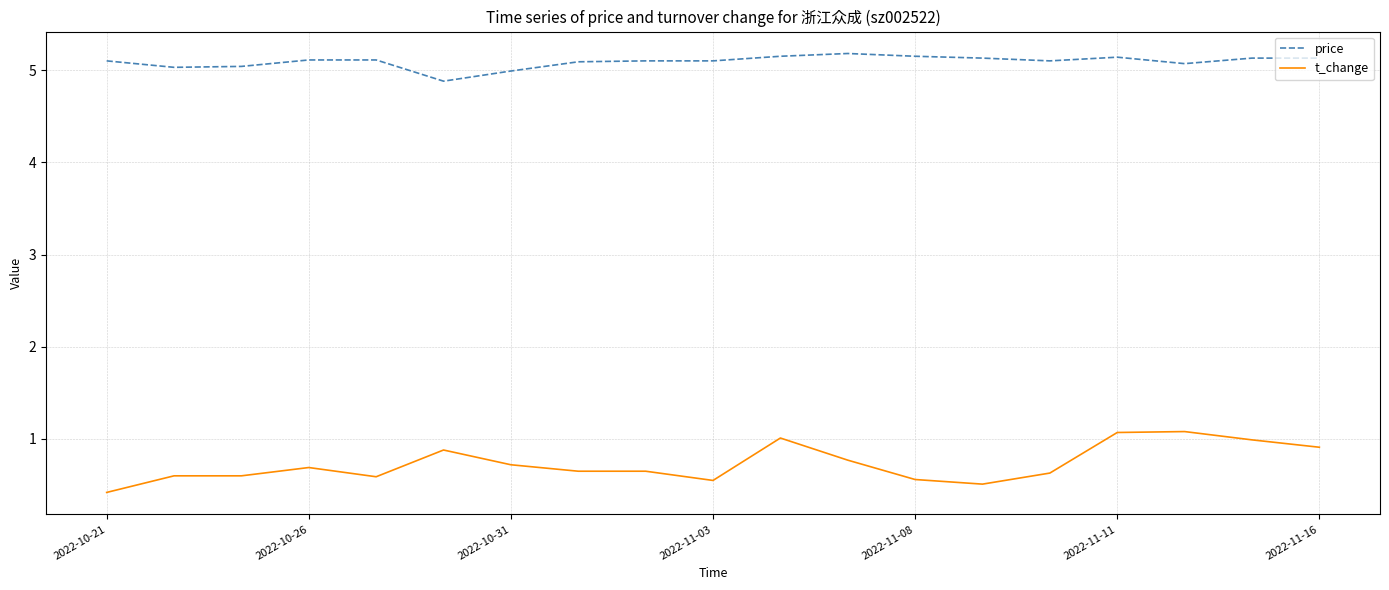

Which series has the largest total across all categories?

price